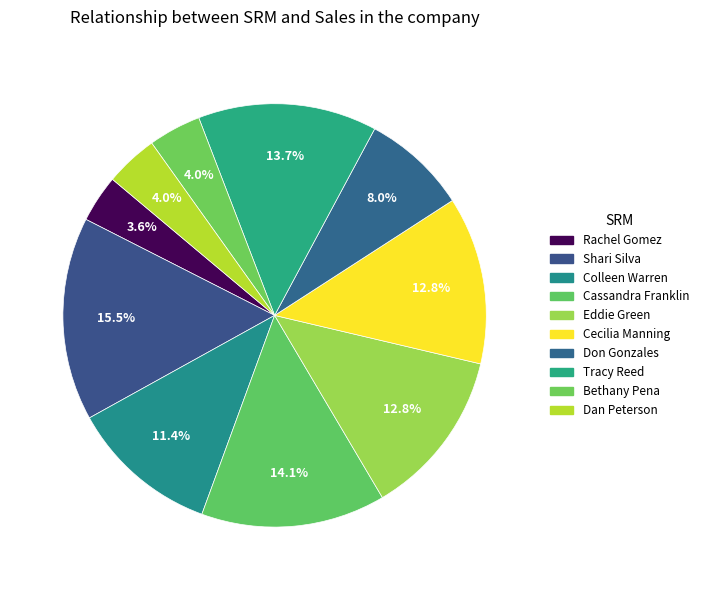

How many segments does this pie chart have?

10